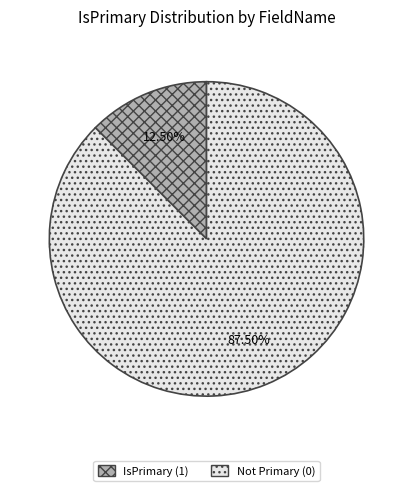

Count the number of slices in the pie.

8